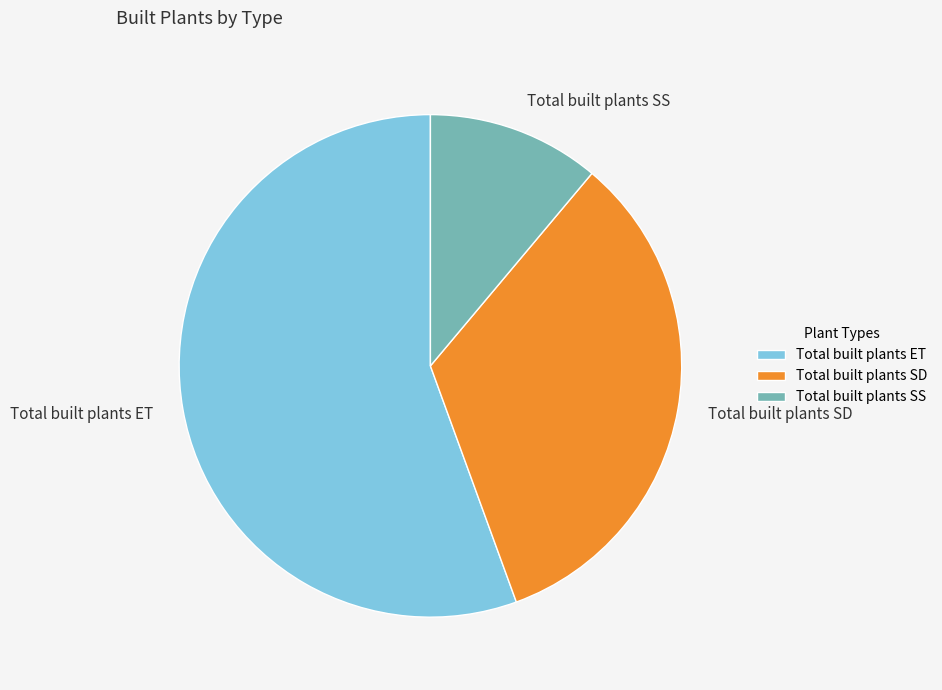

Combined, do Total built plants ET and Total built plants SD account for over 50%?

Yes